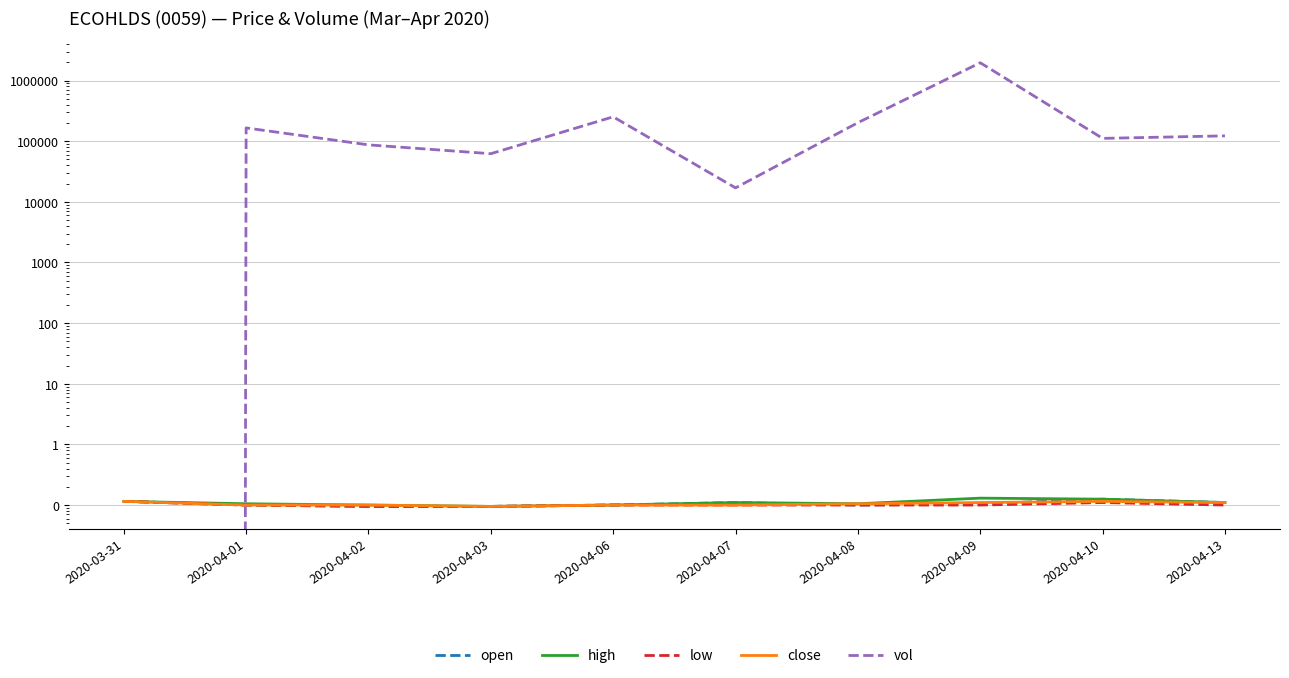

Rank the categories by open value from lowest to highest.

2020-04-02, 2020-04-03, 2020-04-01, 2020-04-06, 2020-04-08, 2020-04-09, 2020-04-07, 2020-04-13, 2020-03-31, 2020-04-10